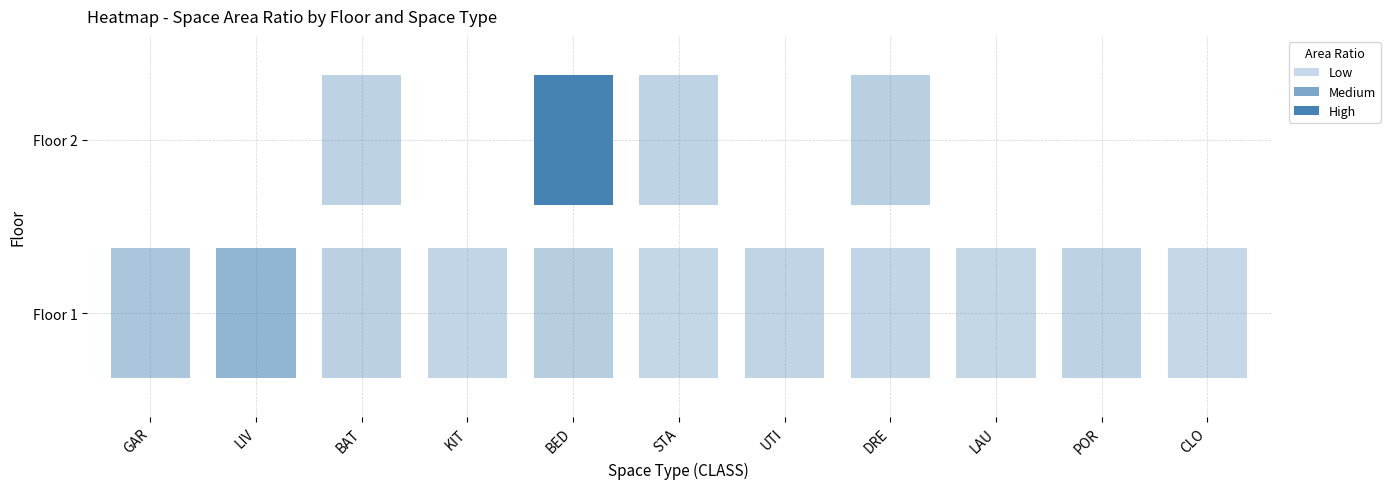

Reading left to right, extract all data points from this chart.

GAR: 1=0.1	2=0.0
LIV: 1=0.2	2=0.0
BAT: 1=0.1	2=0.0
KIT: 1=0.0	2=0.0
BED: 1=0.1	2=0.6
STA: 1=0.0	2=0.0
UTI: 1=0.0	2=0.0
DRE: 1=0.0	2=0.1
LAU: 1=0.0	2=0.0
POR: 1=0.0	2=0.0
CLO: 1=0.0	2=0.0